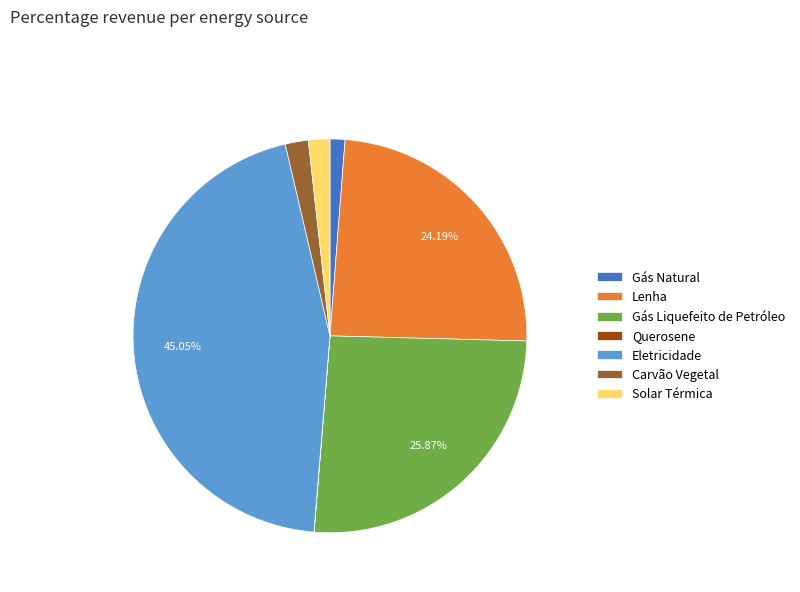

True or false: Solar Térmica accounts for 2% of the total.

True